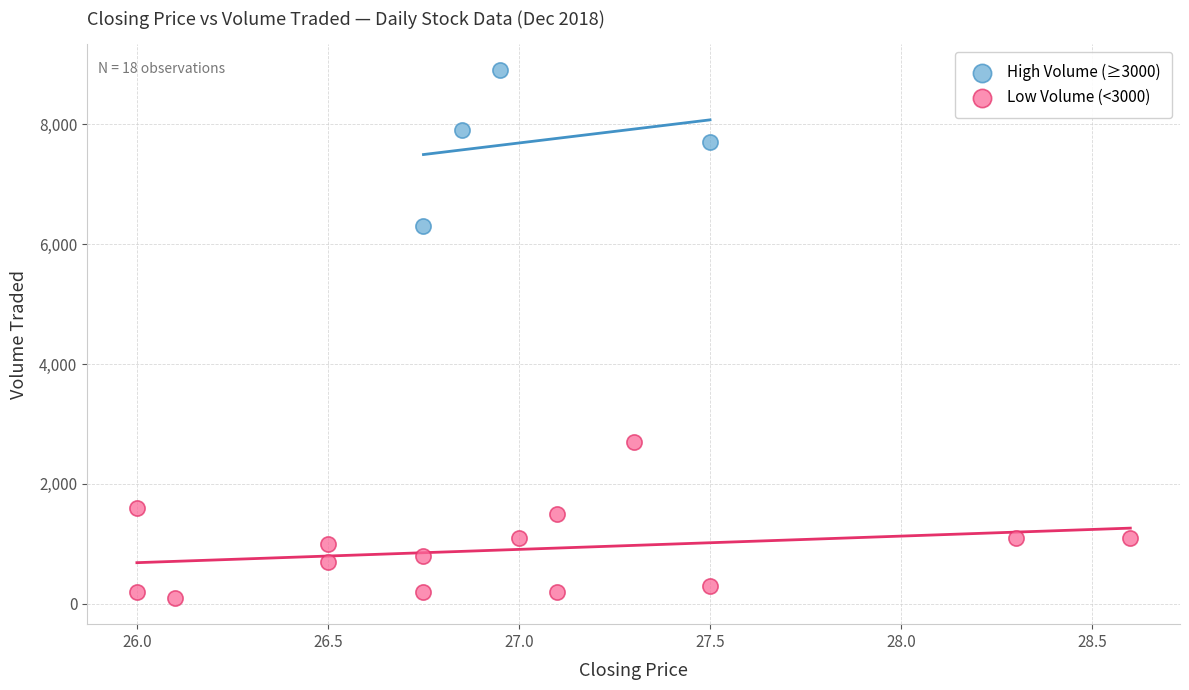

What are all the series names shown in the legend?

High Volume (≥3000), Low Volume (<3000)